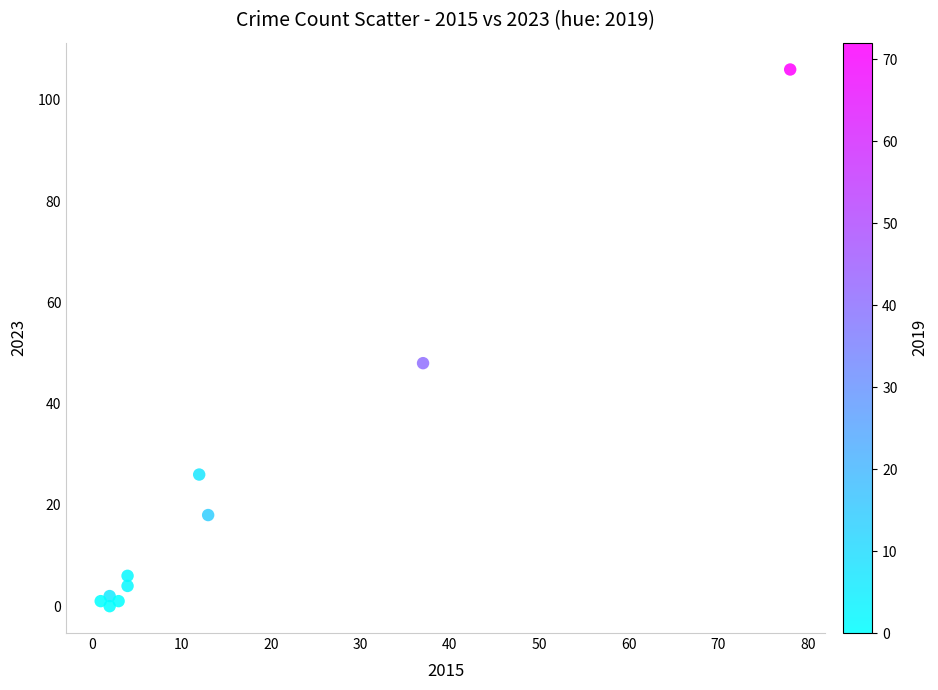

What Y value in the scatter plot is closest to 53?

48